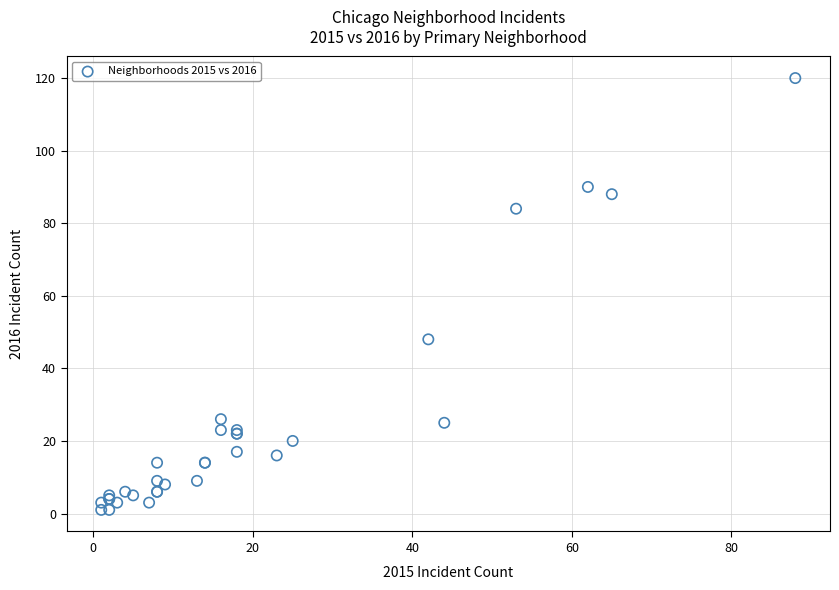

What Y value in the scatter plot is closest to 60?

48